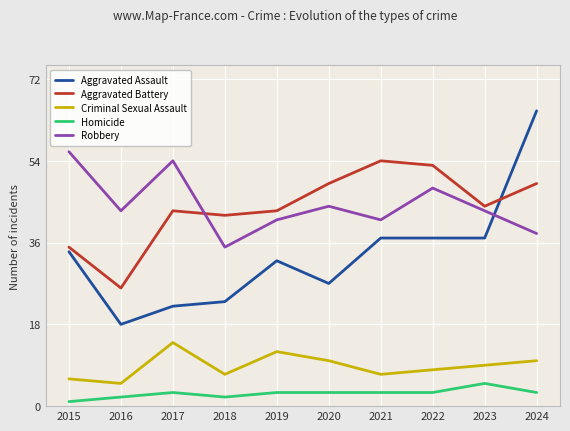

Which category has the highest value in the Robbery series?

2015